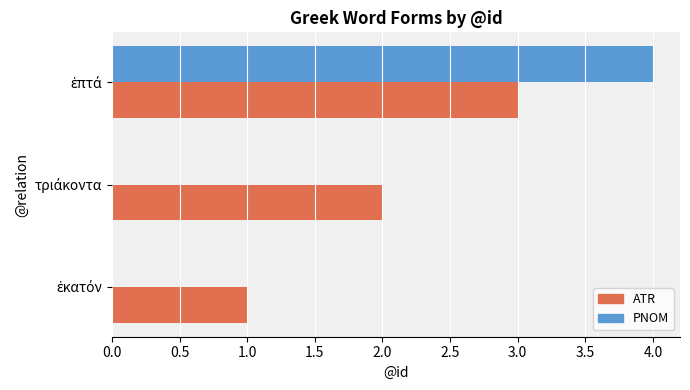

Which series has the largest total across all categories?

ATR